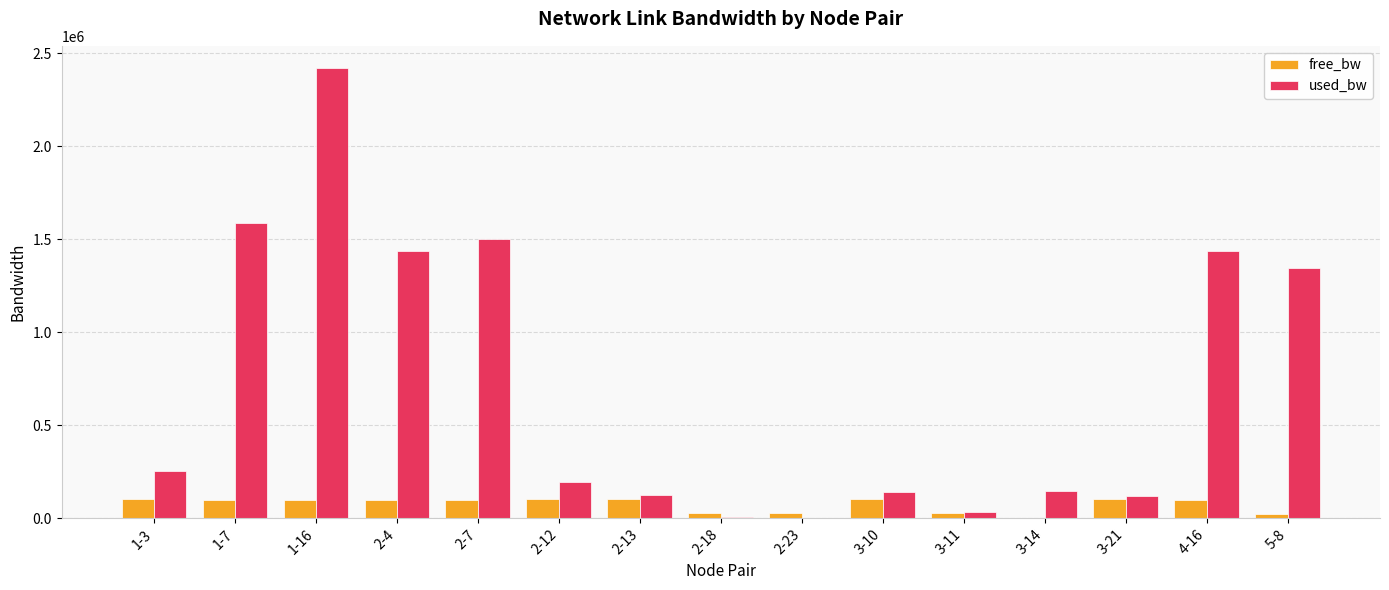

At which label is used_bw closest to 1209713?

5-8